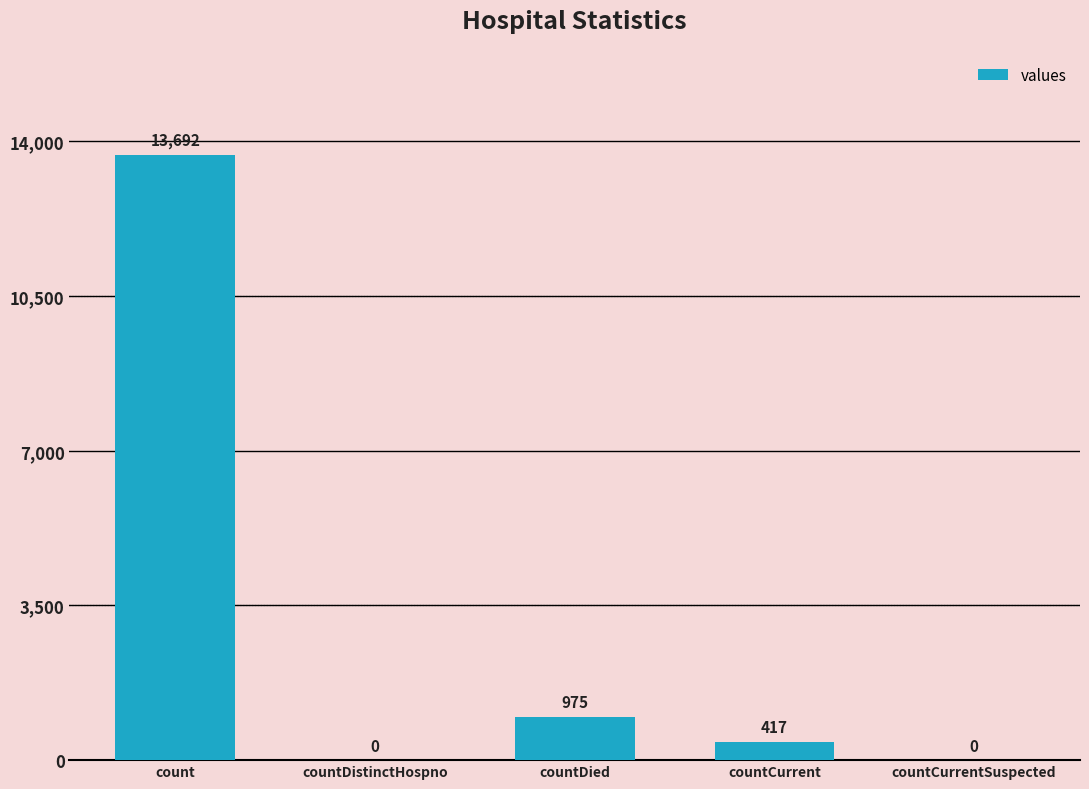

What is the change in value from count to countDied?

-12717